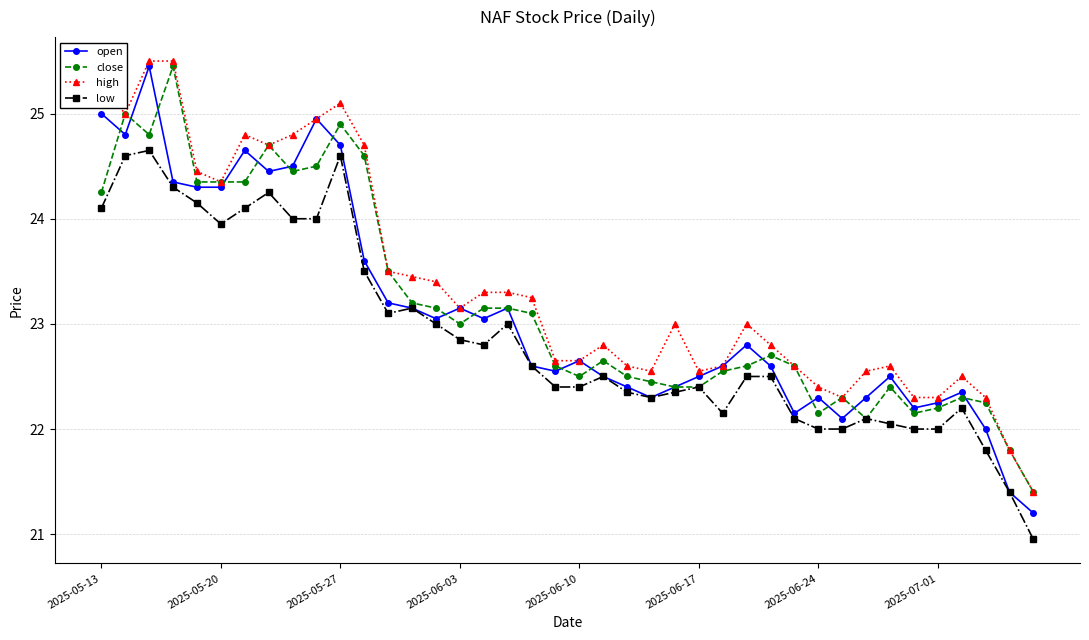

What is the minimum value for high?

21.4